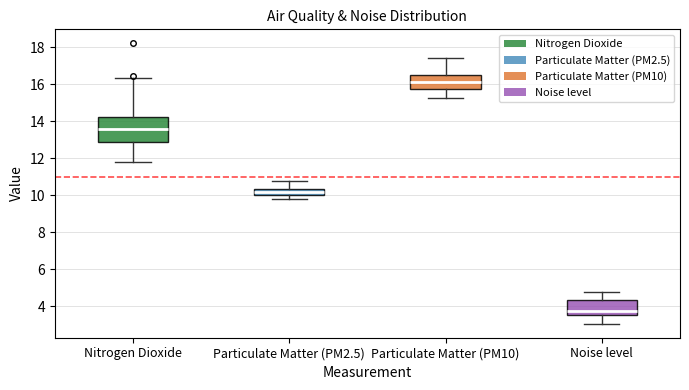

Reading left to right, read every box against the y-axis: the position of its median line, the range the box covers, and the ends of its whiskers. The values are not printed on the chart, so give them approximately, as read against the axis.

Nitrogen Dioxide: median 13.6, box 12.8 to 14.2, whiskers 11.8 to 16.4
Particulate Matter (PM2.5): median 10.2, box 10.0 to 10.4, whiskers 9.8 to 10.8
Particulate Matter (PM10): median 16.2, box 15.8 to 16.6, whiskers 15.2 to 17.4
Noise level: median 3.8, box 3.6 to 4.4, whiskers 3.0 to 4.8